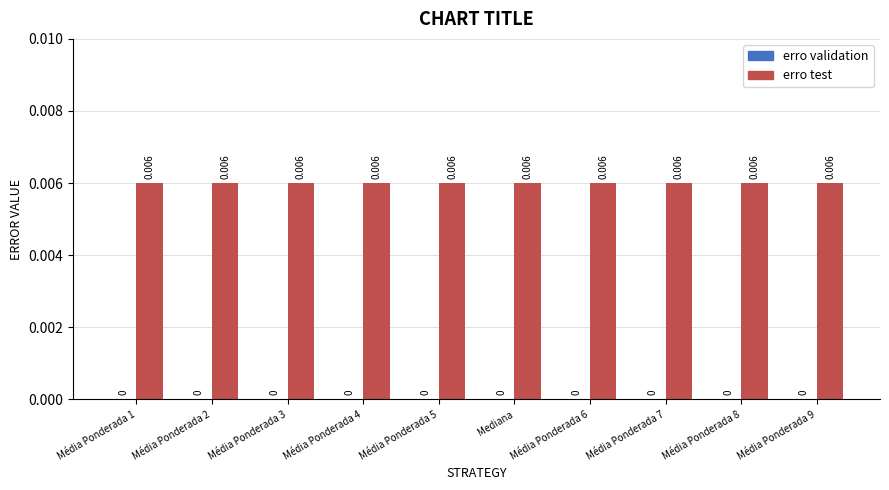

At Média Ponderada 8, list the series in order from smallest to largest.

erro validation, erro test